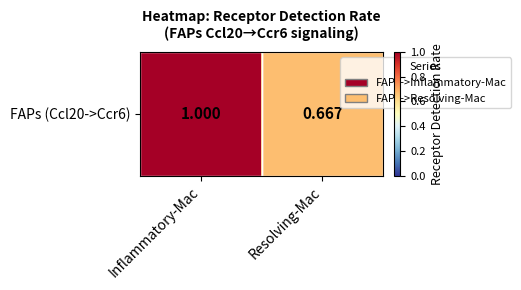

Which has a higher value, Resolving-Mac or Inflammatory-Mac?

Inflammatory-Mac